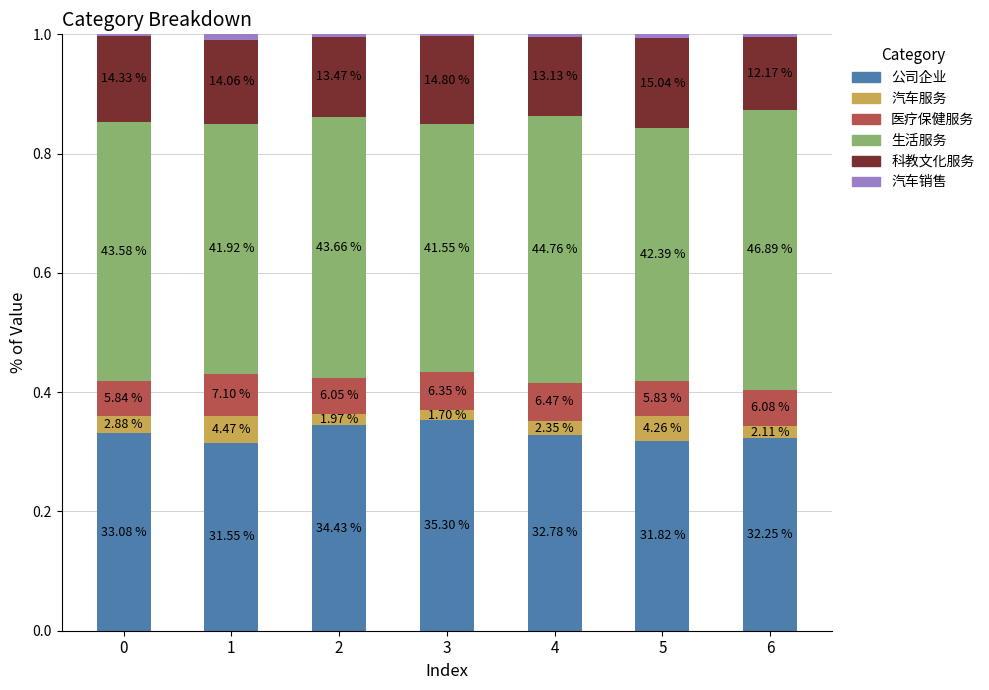

Rank the series at 6 from highest to lowest value.

生活服务, 公司企业, 科教文化服务, 医疗保健服务, 汽车服务, 汽车销售